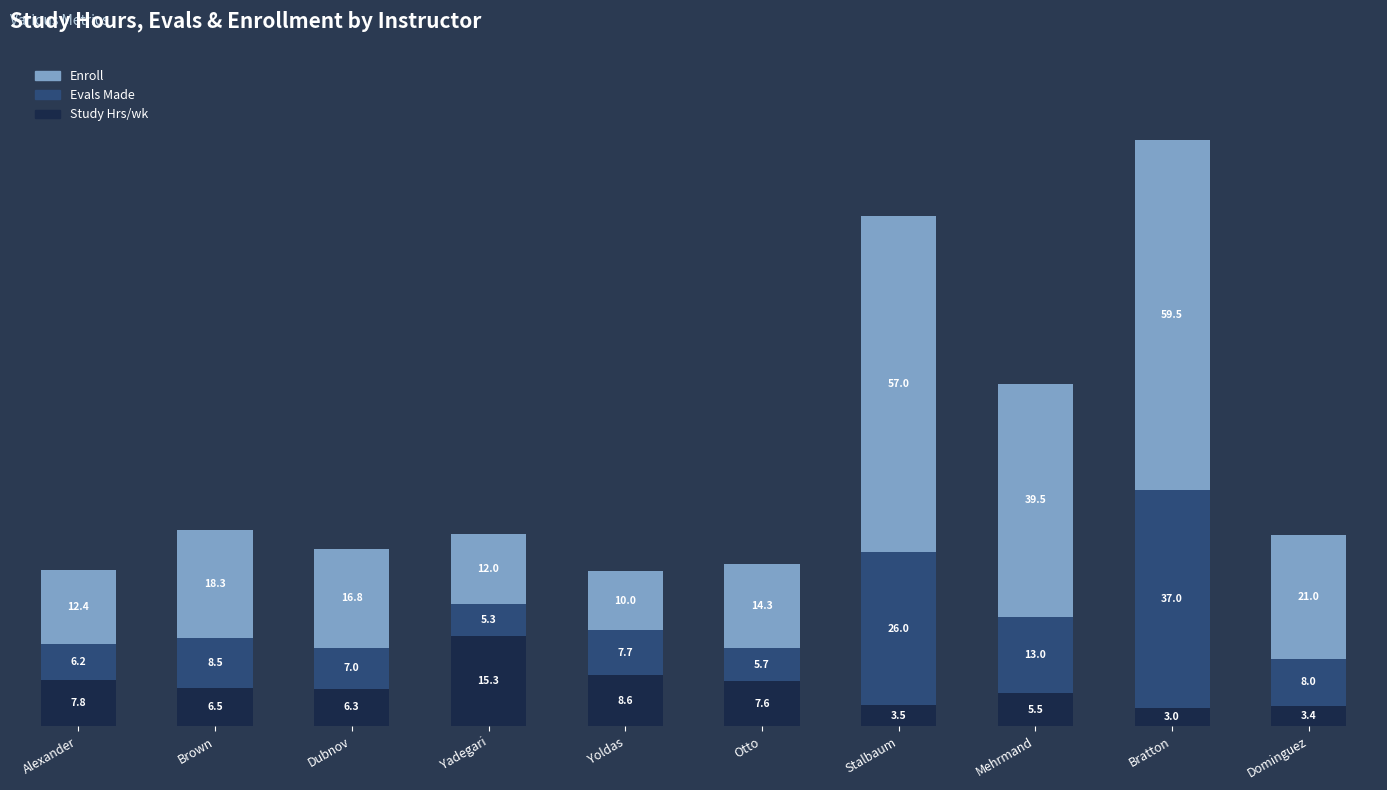

Is it true that Study Hrs/wk equals 21.6 at Yadegari?

False